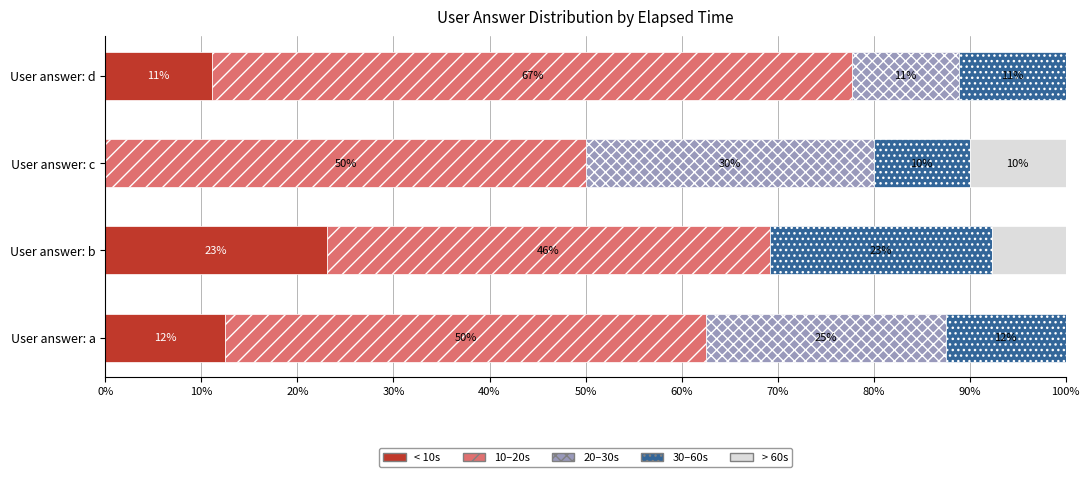

What is the total value across all series at User answer: b?

100.0